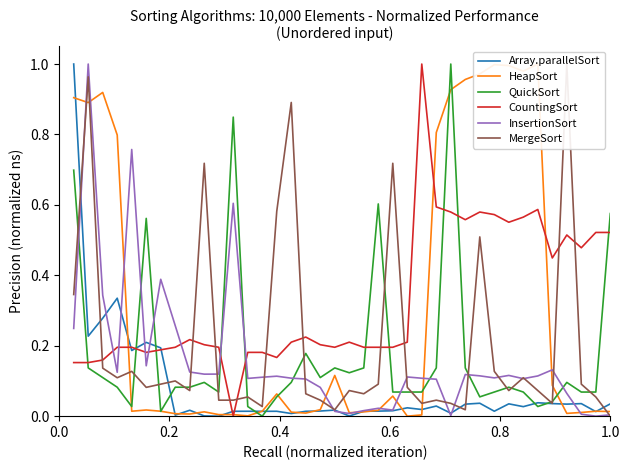

What is the maximum value for QuickSort?

1.0